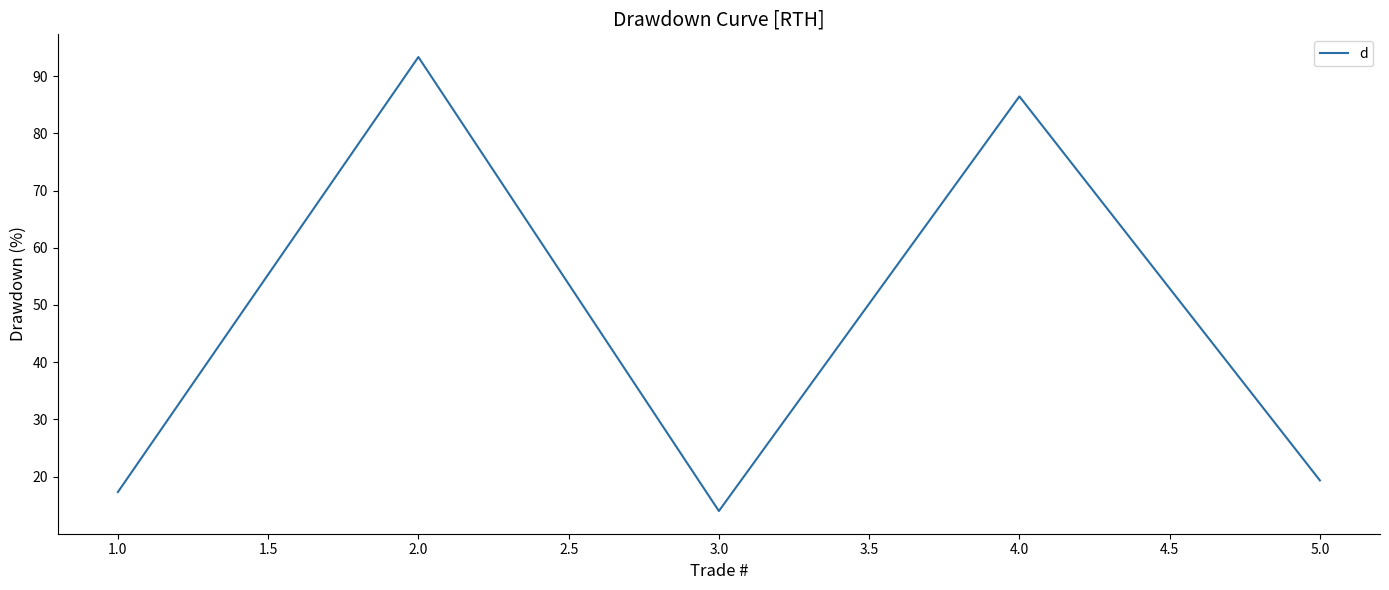

What is the ratio of the value at 4.0 to the value at 5.0?

4.5